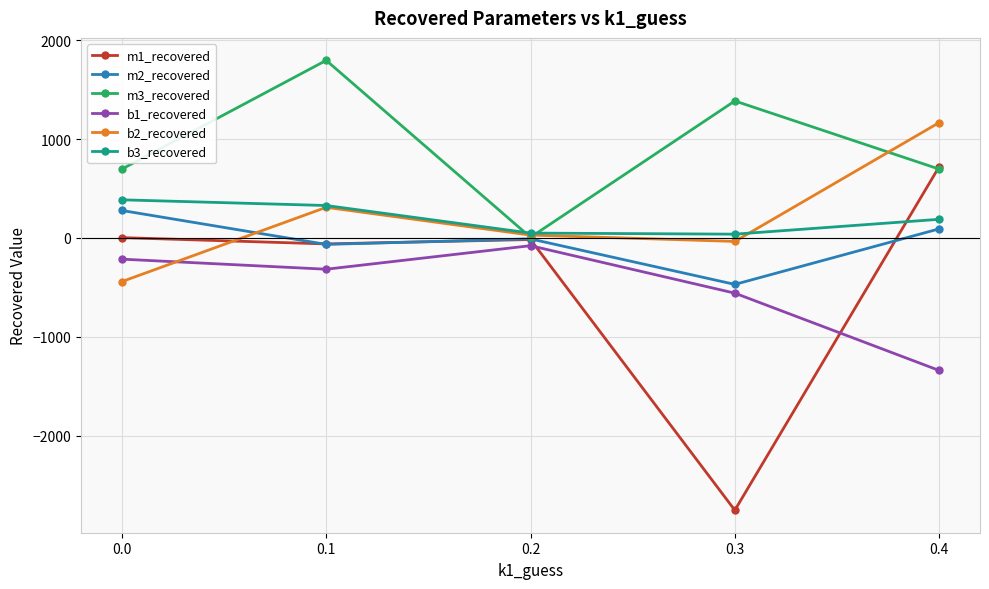

How many lines are shown in the chart?

6